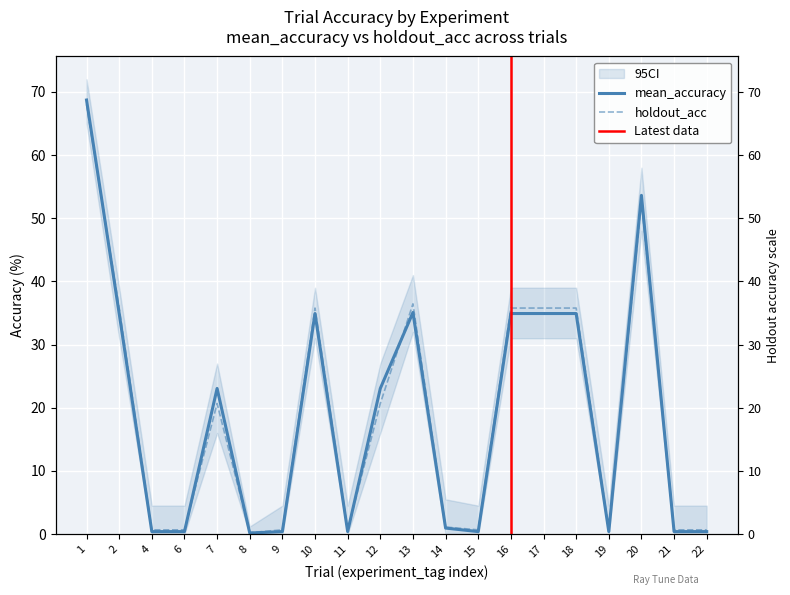

Rank the categories by mean_accuracy value from lowest to highest.

8, 4, 6, 9, 11, 15, 19, 21, 22, 14, 7, 12, 2, 10, 16, 17, 18, 13, 20, 1